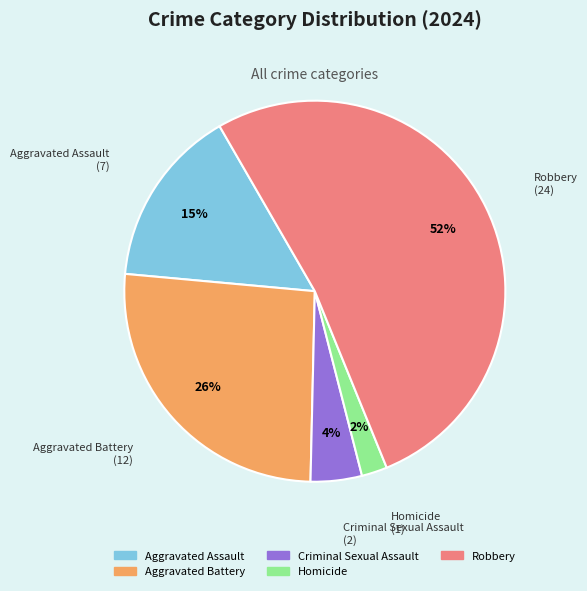

What is the largest slice in the pie chart?

Robbery